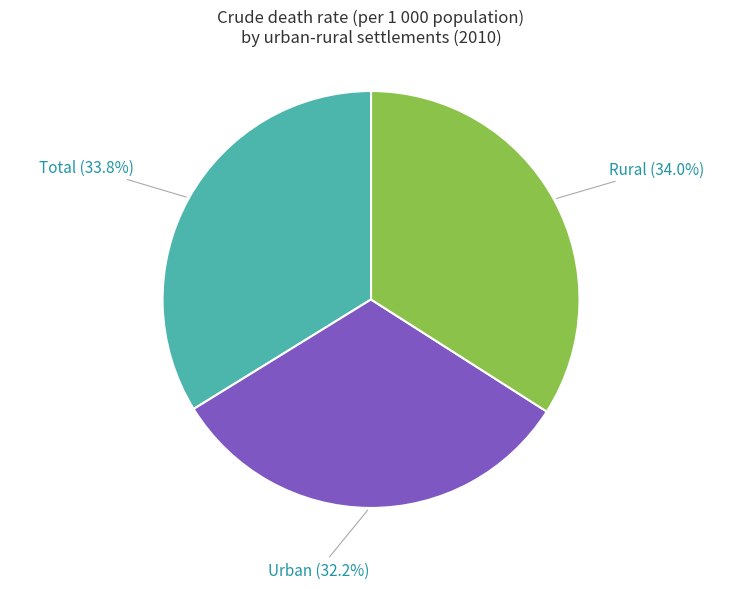

Which category has the smallest portion of the pie?

Urban